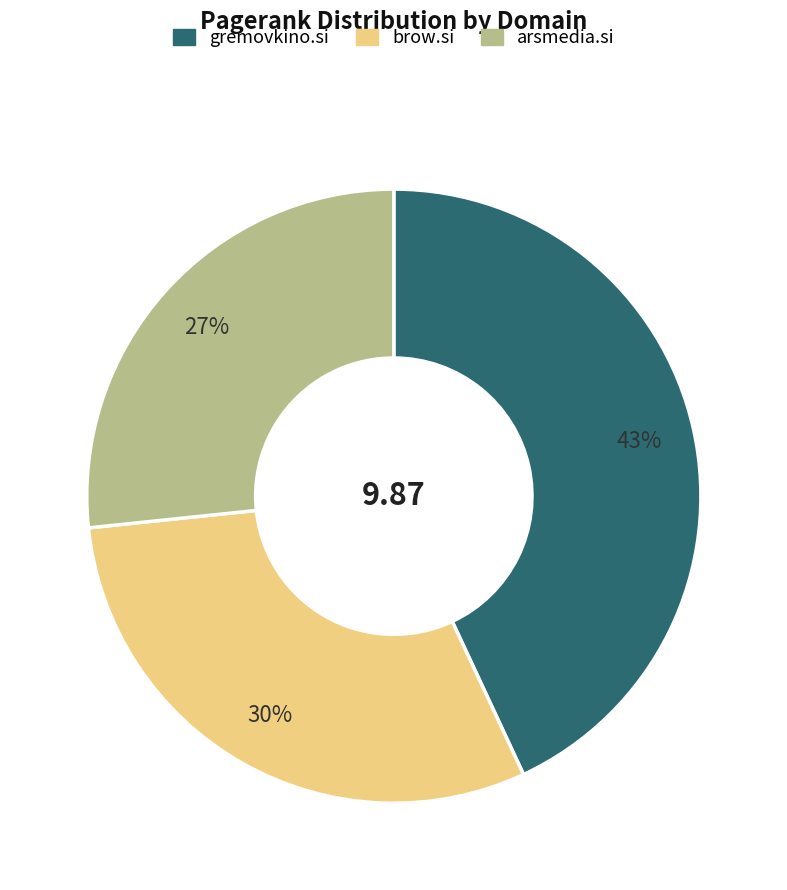

Which slice is the largest?

gremovkino.si